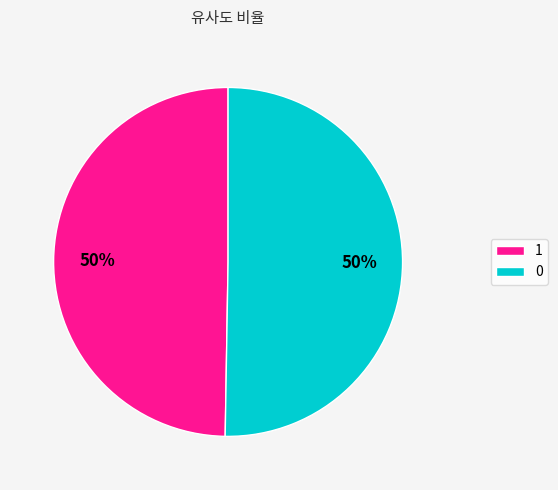

Which category has the smallest portion of the pie?

1